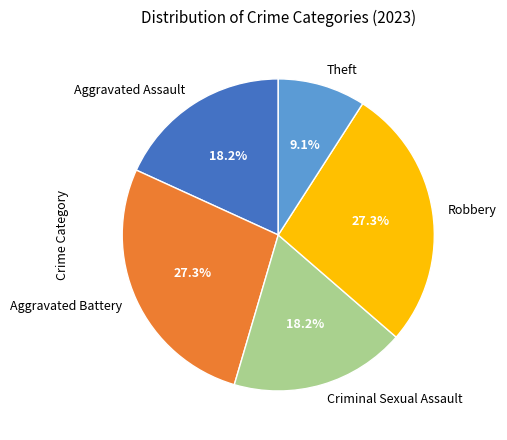

Is there any slice that represents more than half of the pie?

No